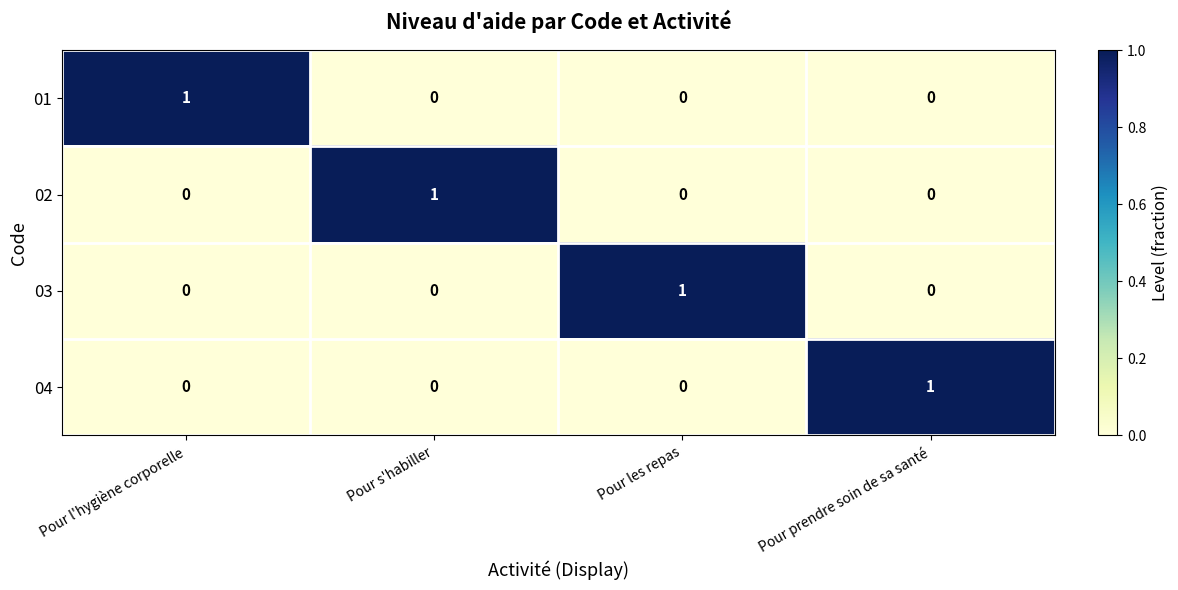

What is the difference between the highest and lowest values at Pour les repas?

1